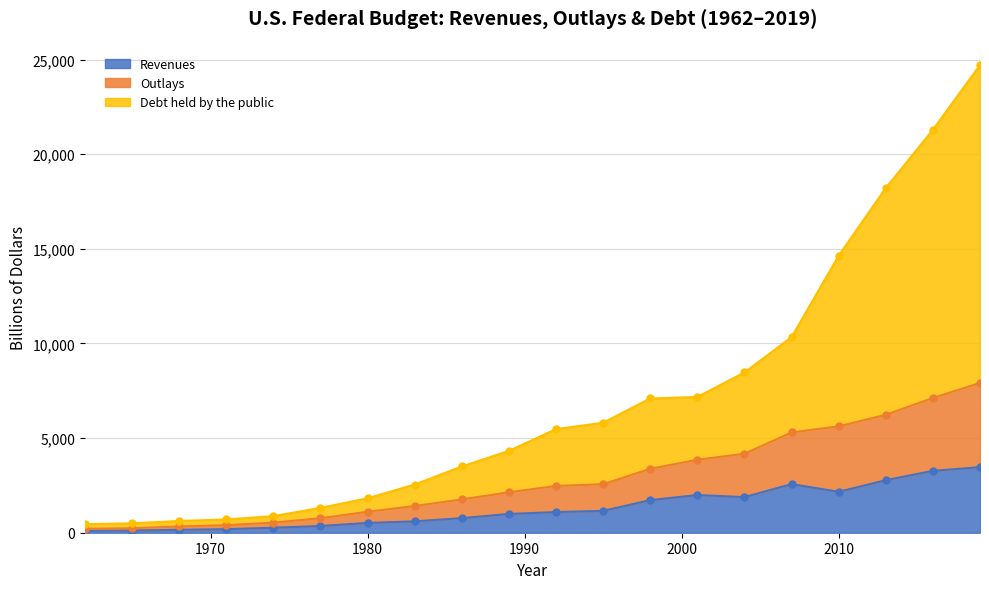

How many lines are shown in the chart?

3